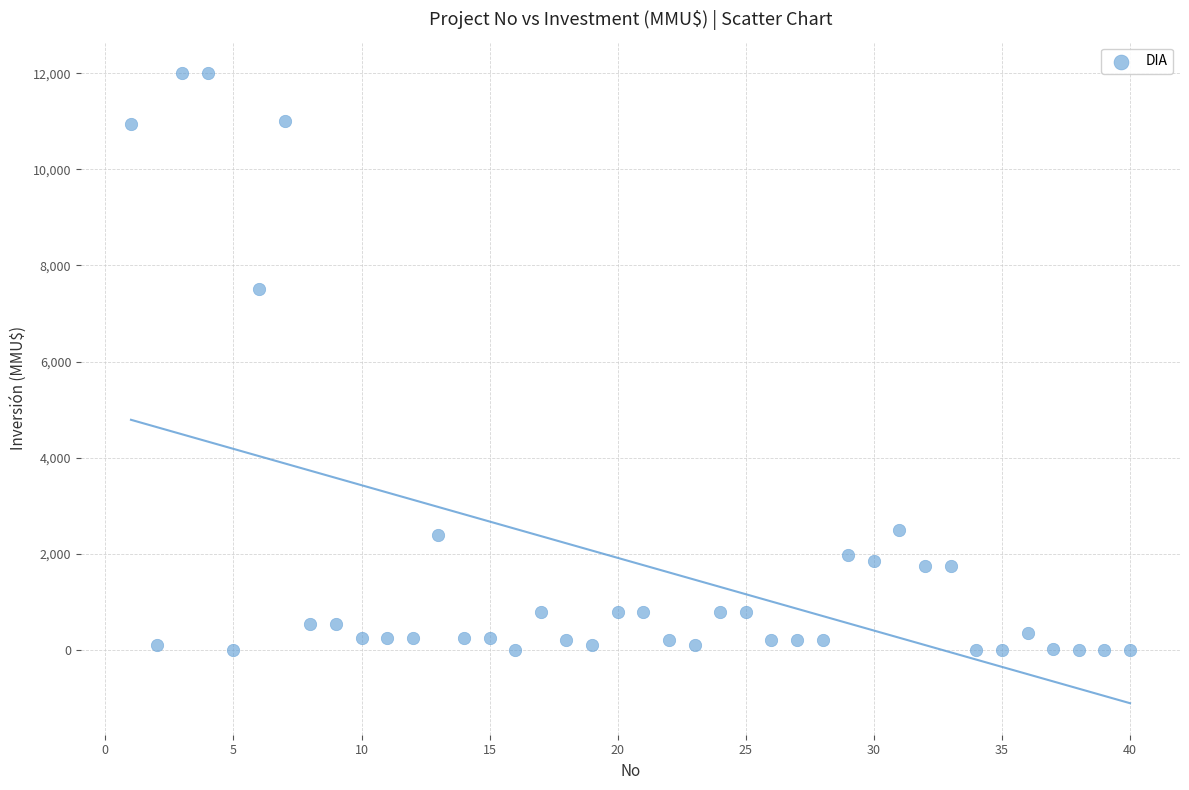

What Y value in the scatter plot is closest to 6000?

7500